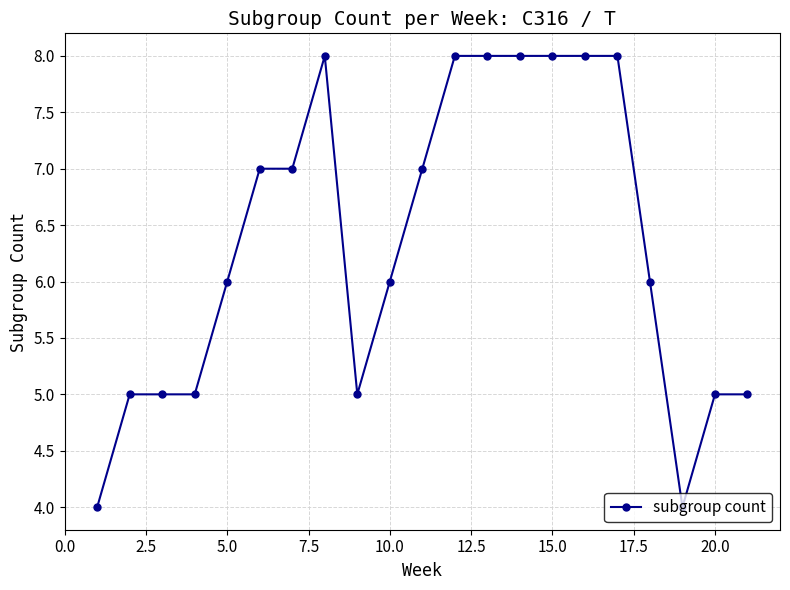

What is the greatest value displayed?

8